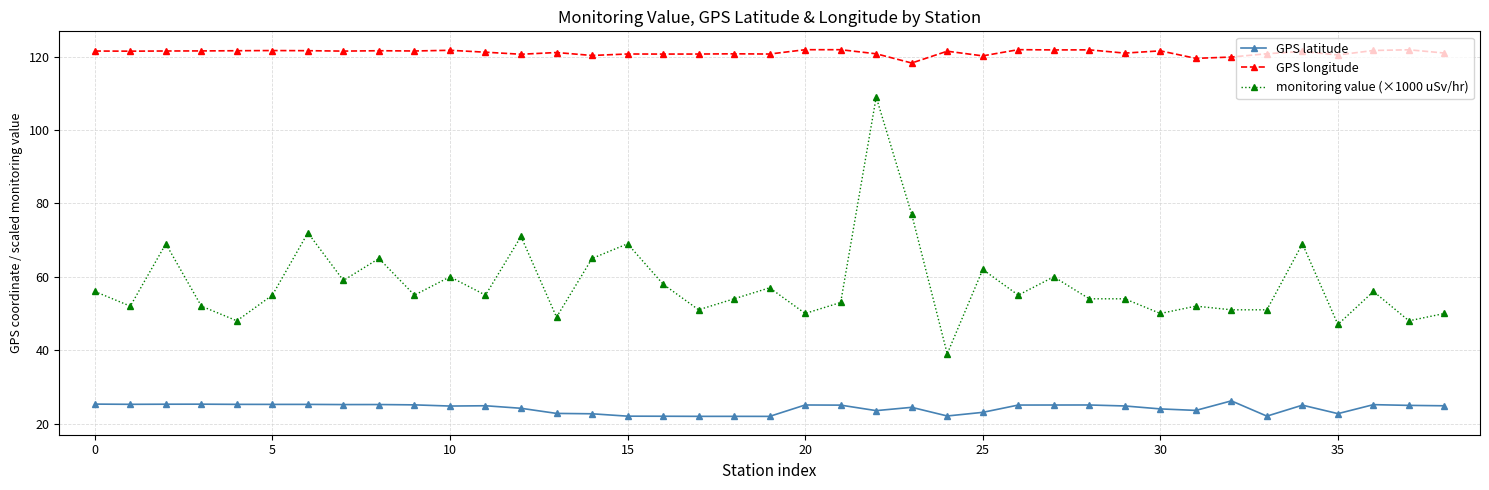

What is the minimum value shown in the chart?

21.9